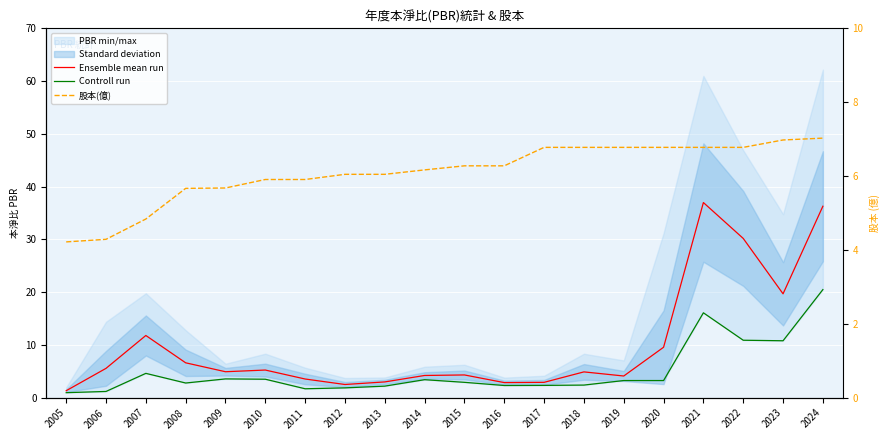

True or false: Ensemble mean run and Controll run cross at least once.

False